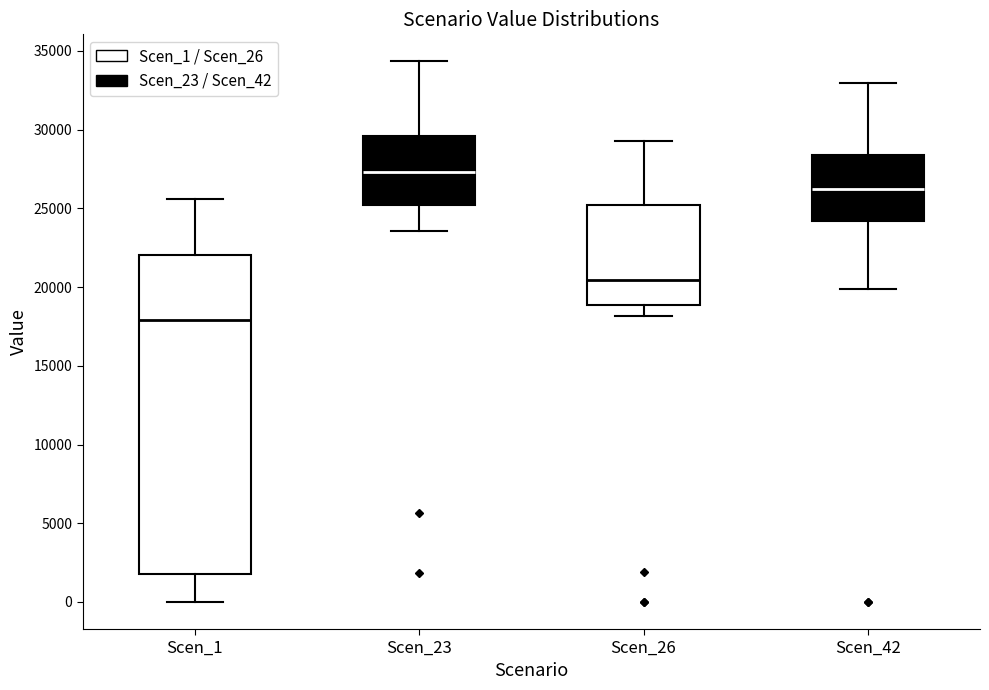

Reading left to right, transcribe this box plot: for each box, give where its median line is, the range the box spans, and where its two whiskers end, as read against the y-axis. The values are not printed on the chart, so give them approximately, as read against the axis.

Scen_1: median 18000, box 2000 to 22000, whiskers 0 to 25500
Scen_23: median 27500, box 25000 to 29500, whiskers 23500 to 34500
Scen_26: median 20500, box 19000 to 25000, whiskers 18000 to 29500
Scen_42: median 26000, box 24000 to 28500, whiskers 20000 to 33000